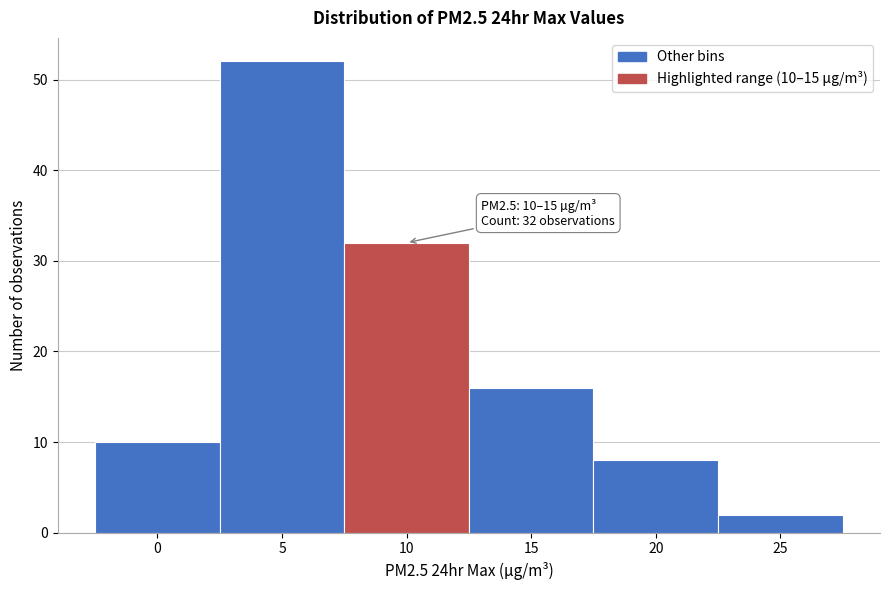

Reading left to right, transcribe all the data shown in this chart.

10	52	32	16	8	2